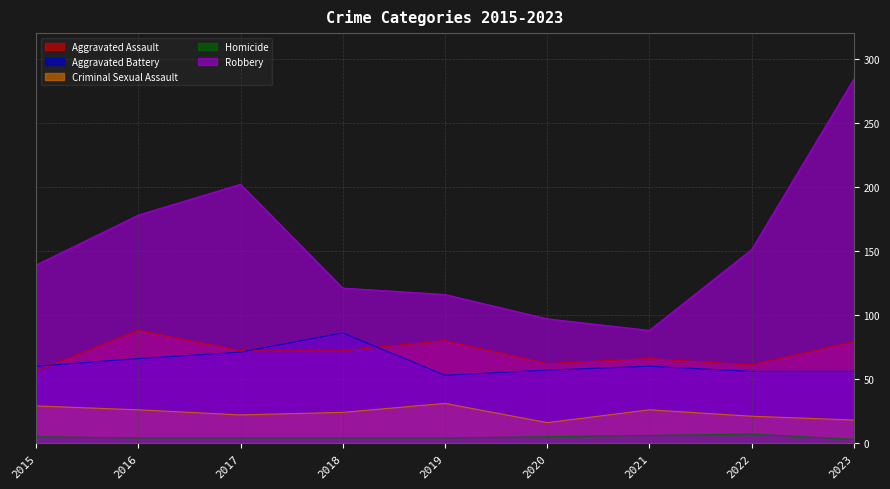

The value of Aggravated Assault at 2017 is 72. True or false?

True